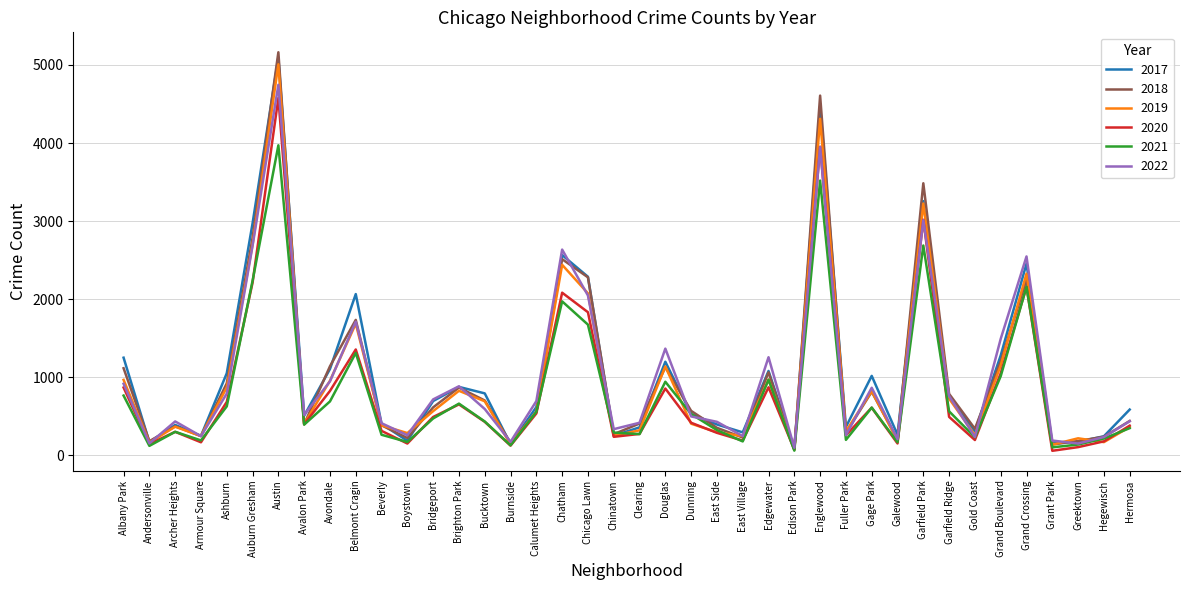

Is it true that 2019 equals 618 at Douglas?

False